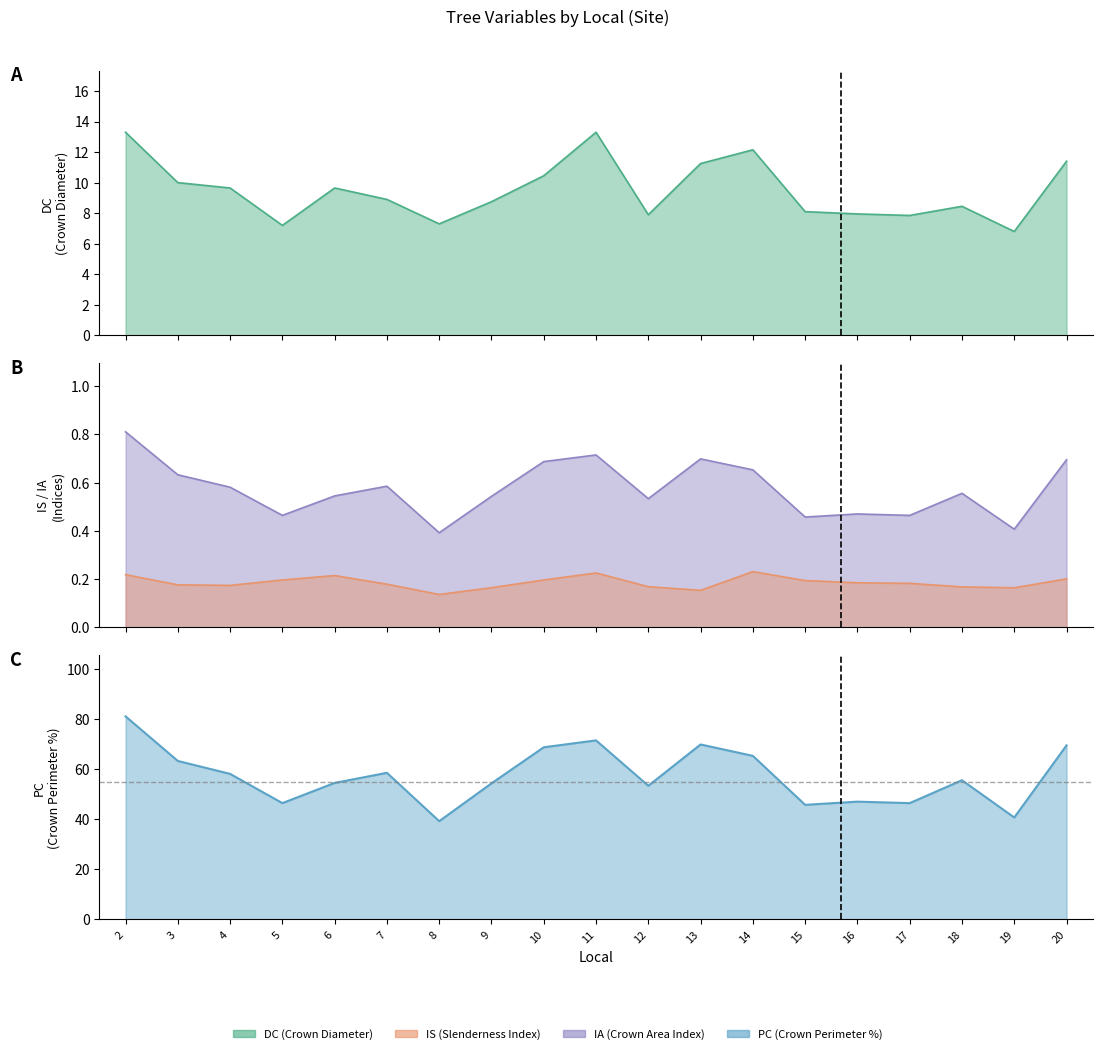

Reading left to right, what are all the values shown in this chart?

DC: 2=13.3	3=10.0	4=9.6	5=7.2	6=9.7	7=8.9	8=7.3	9=8.8	10=10.4	11=13.3	12=7.9	13=11.2	14=12.2	15=8.1	16=7.9	17=7.8	18=8.4	19=6.8	20=11.4
IS: 2=0.2	3=0.2	4=0.2	5=0.2	6=0.2	7=0.2	8=0.1	9=0.2	10=0.2	11=0.2	12=0.2	13=0.2	14=0.2	15=0.2	16=0.2	17=0.2	18=0.2	19=0.2	20=0.2
IA: 2=0.8	3=0.6	4=0.6	5=0.5	6=0.5	7=0.6	8=0.4	9=0.5	10=0.7	11=0.7	12=0.5	13=0.7	14=0.7	15=0.5	16=0.5	17=0.5	18=0.6	19=0.4	20=0.7
PC: 2=81.1	3=63.3	4=58.1	5=46.5	6=54.5	7=58.6	8=39.2	9=54.3	10=68.8	11=71.5	12=53.4	13=69.9	14=65.3	15=45.8	16=47.0	17=46.4	18=55.6	19=40.7	20=69.5